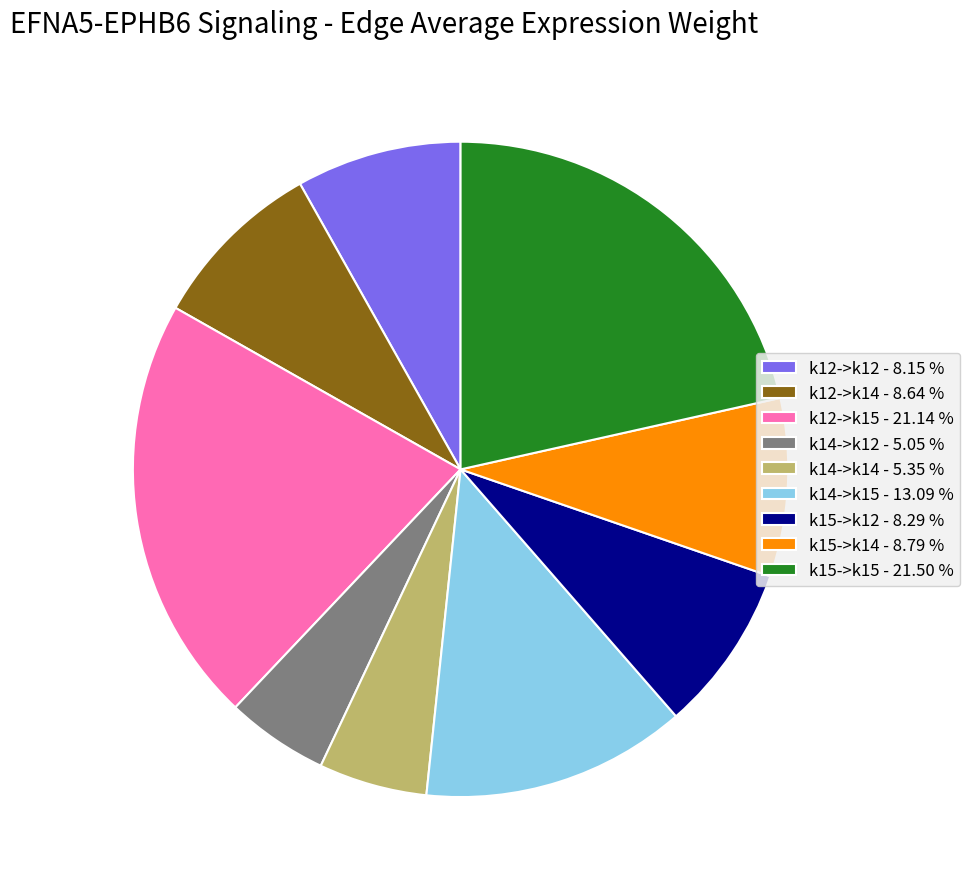

Does any single category account for the majority?

No